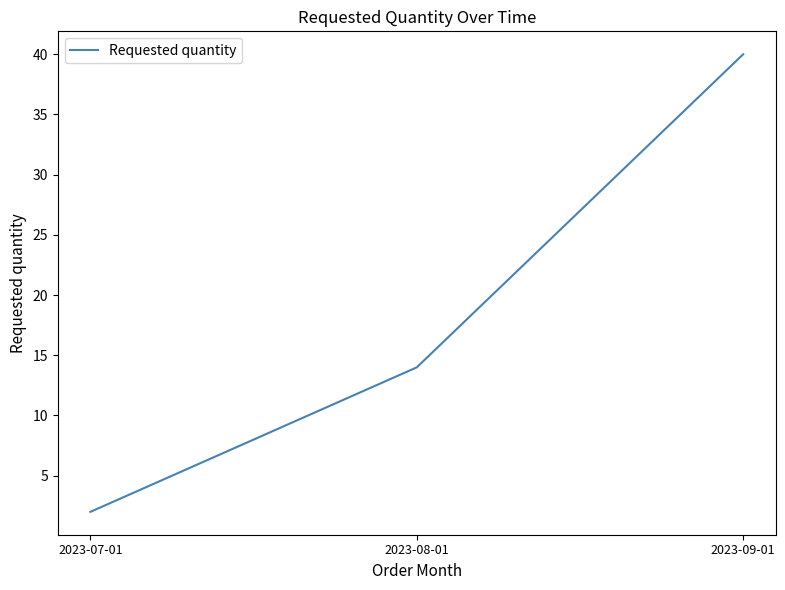

Does the chart have visible grid lines?

No